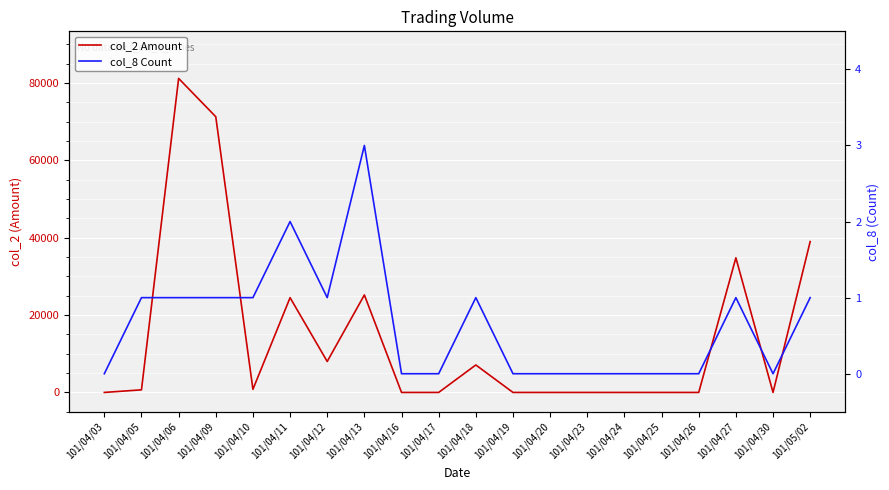

What are all the series names shown in the legend?

col_2 Amount, col_8 Count